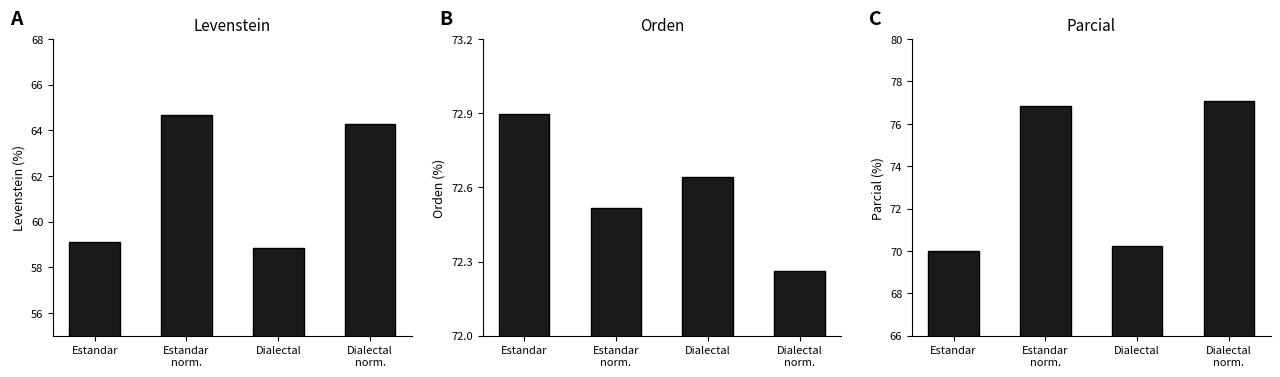

At which label is Orden closest to 72?

Dialectal
norm.